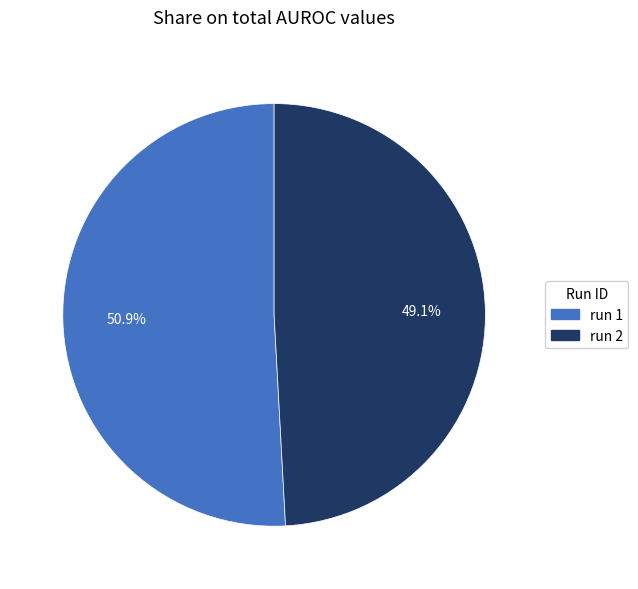

To the nearest percent, what is the difference between the largest and smallest slice percentages?

2%